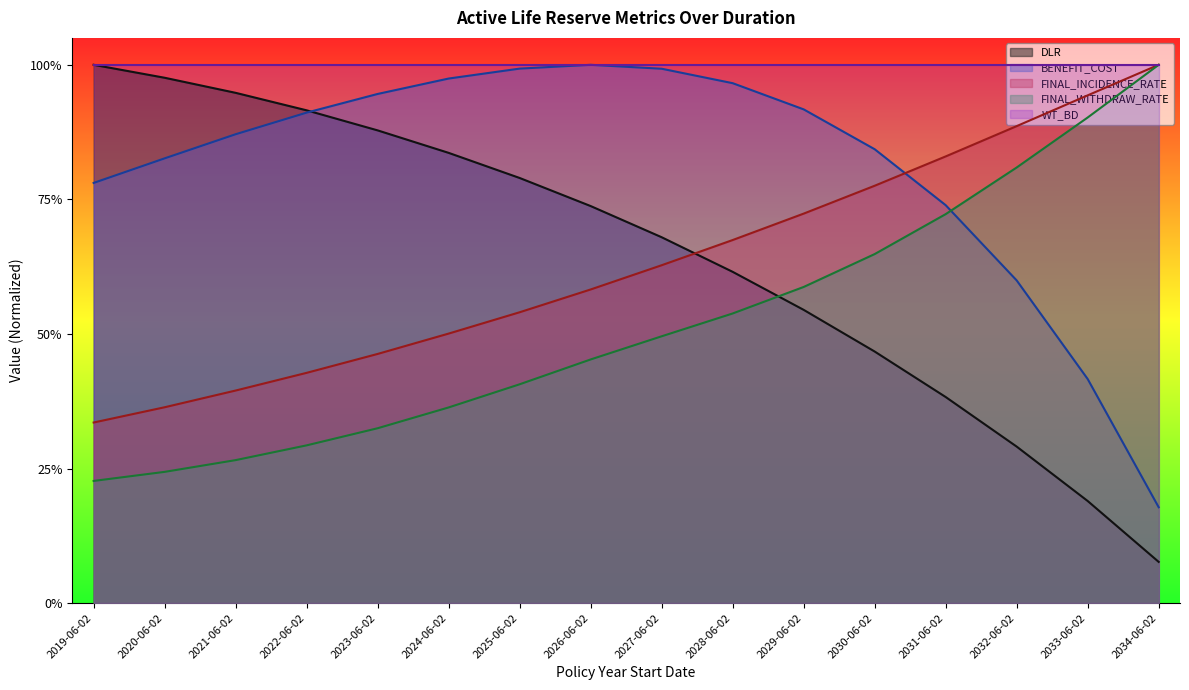

What is the label of the 10th point from the right?

2025-06-02